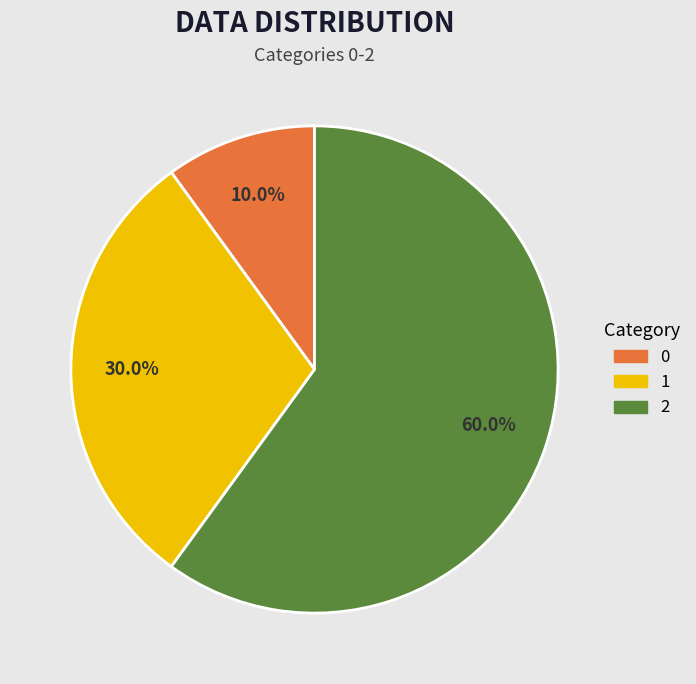

Count the number of slices in the pie.

3